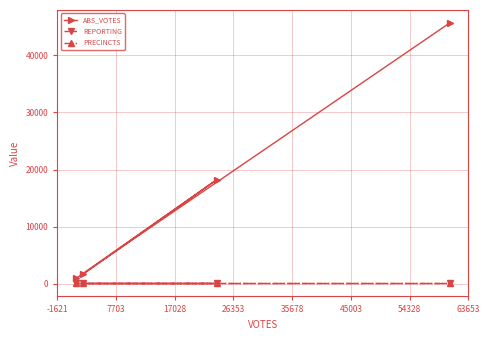

Does the chart have visible grid lines?

Yes